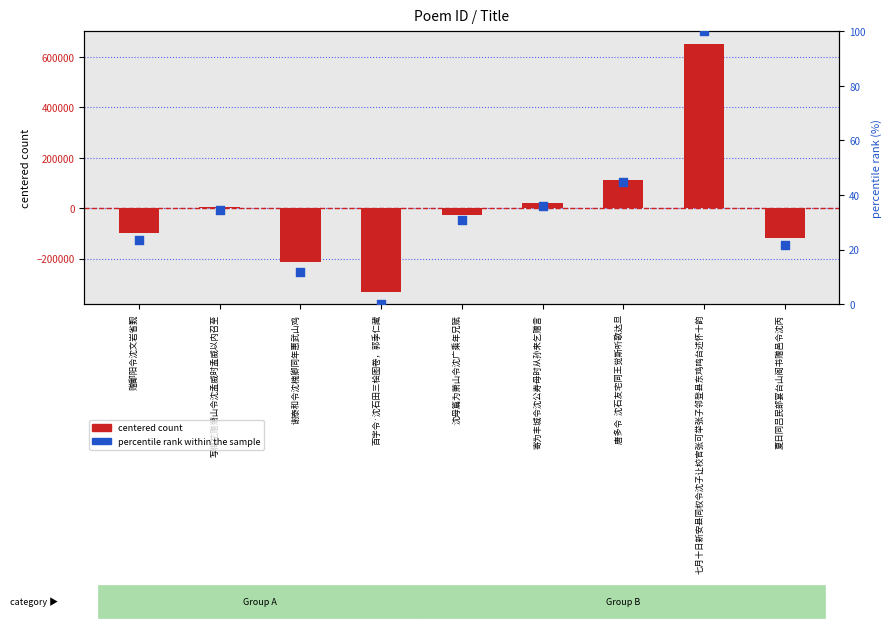

Which series has the largest total across all categories?

percentile rank within the sample